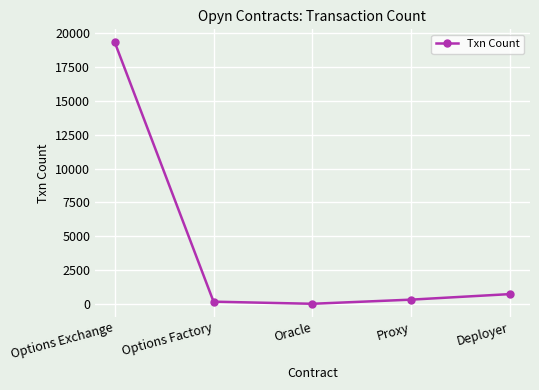

What is the label of the 3rd point from the left?

Oracle